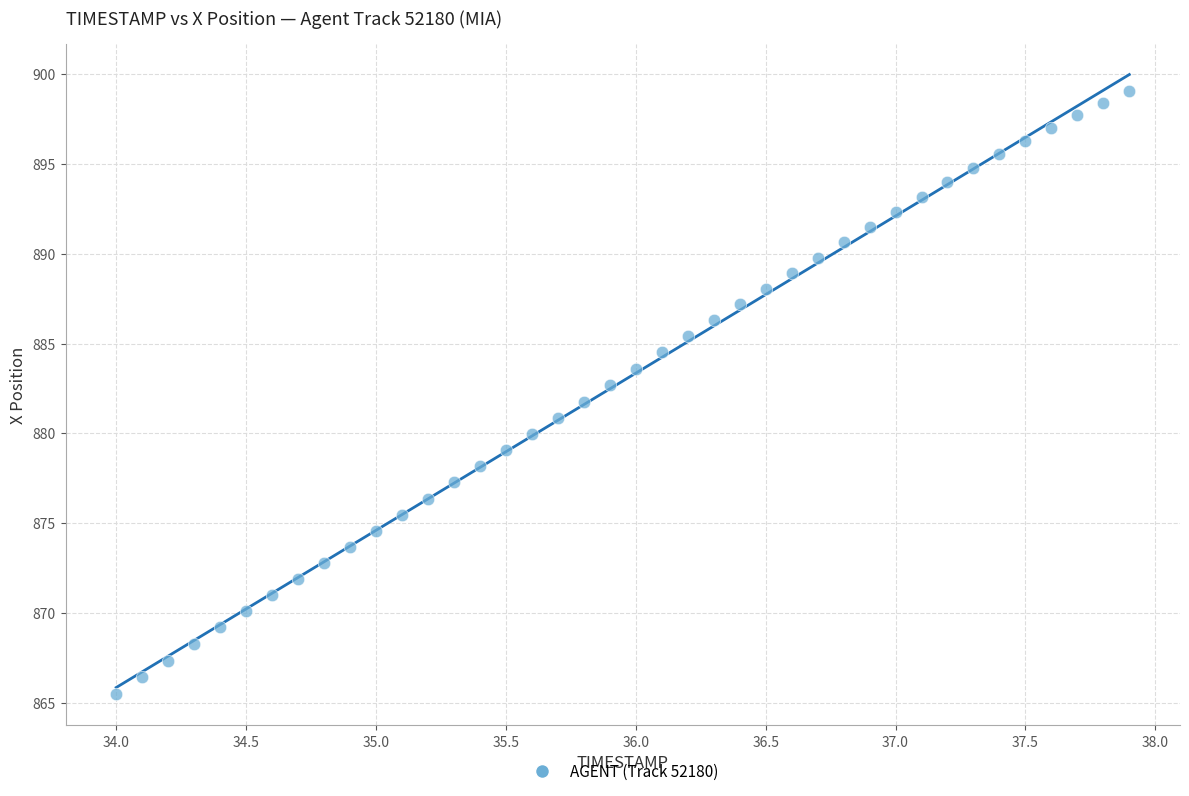

What is the range of X values (max minus min)?

3.9